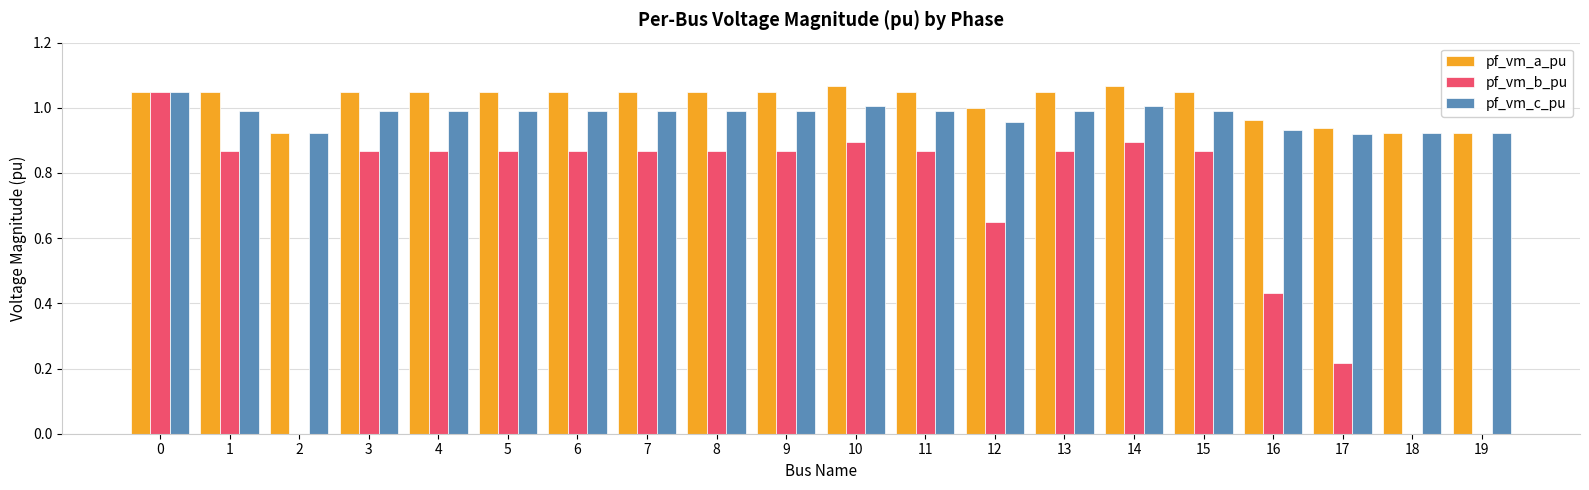

Is the value of pf_vm_b_pu at 15 greater than the value of pf_vm_c_pu at 11?

No